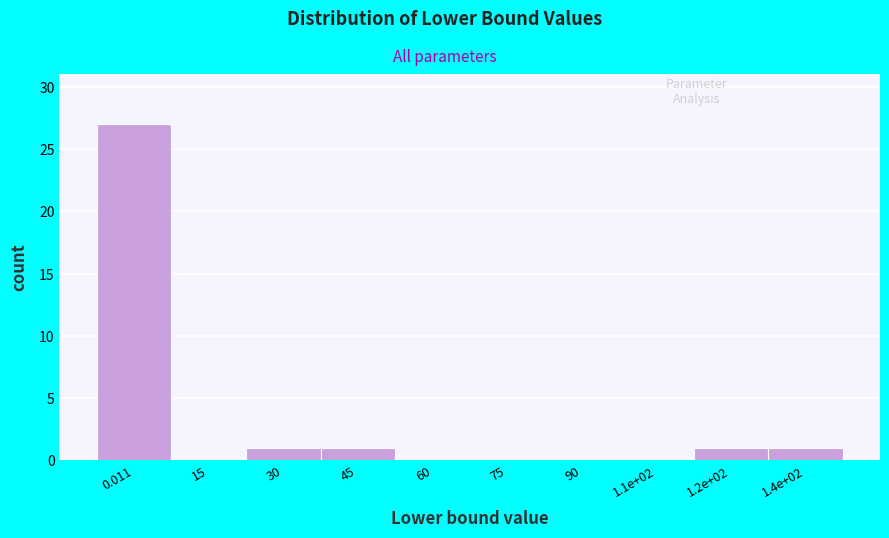

Reading right to left, transcribe all the data shown in this chart.

1.4e+02=1	1.2e+02=1	1.1e+02=0	90=0	75=0	60=0	45=1	30=1	15=0	0.011=27